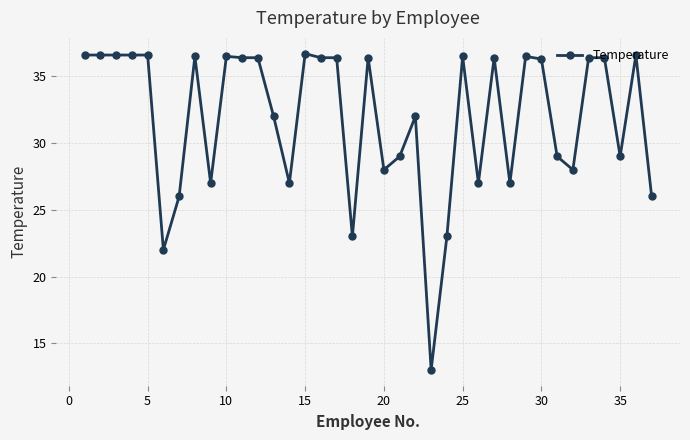

What is the greatest value displayed?

36.7